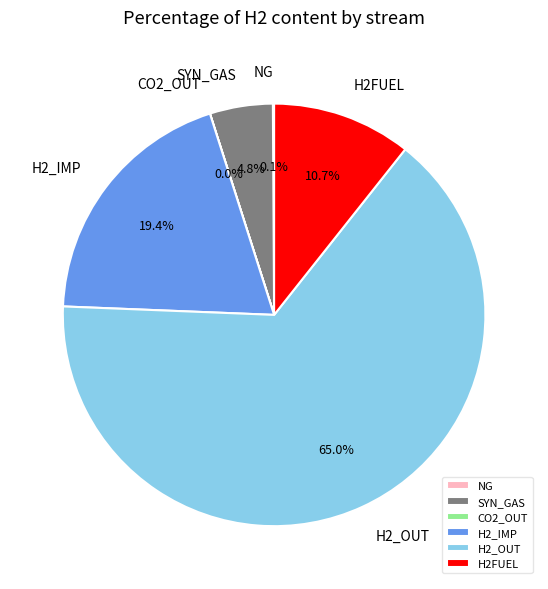

Approximately how many times larger is the value at H2_OUT compared to H2FUEL?

6.1